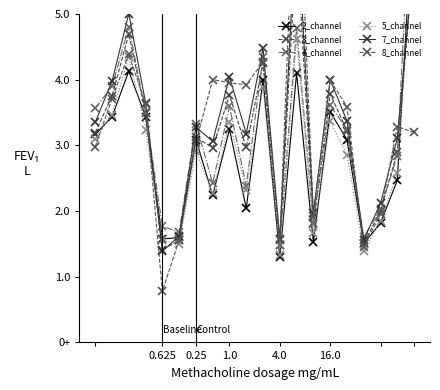

What is the sum of all 7_channel values?

67.2